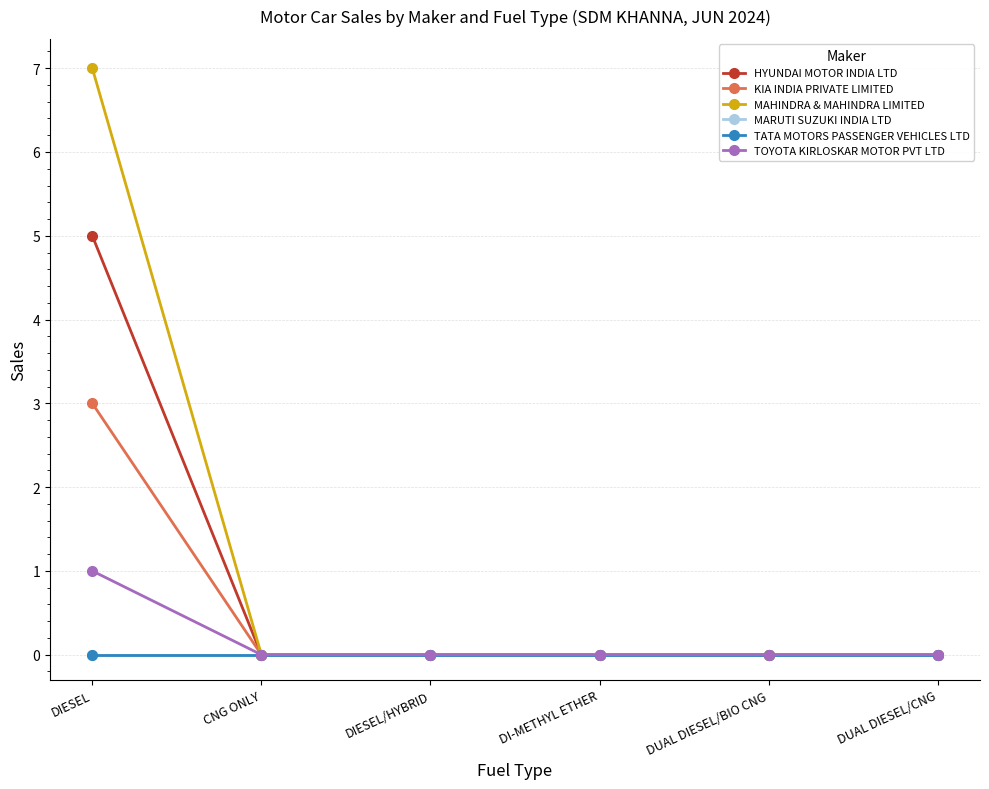

What position from the right is DI-METHYL ETHER?

3